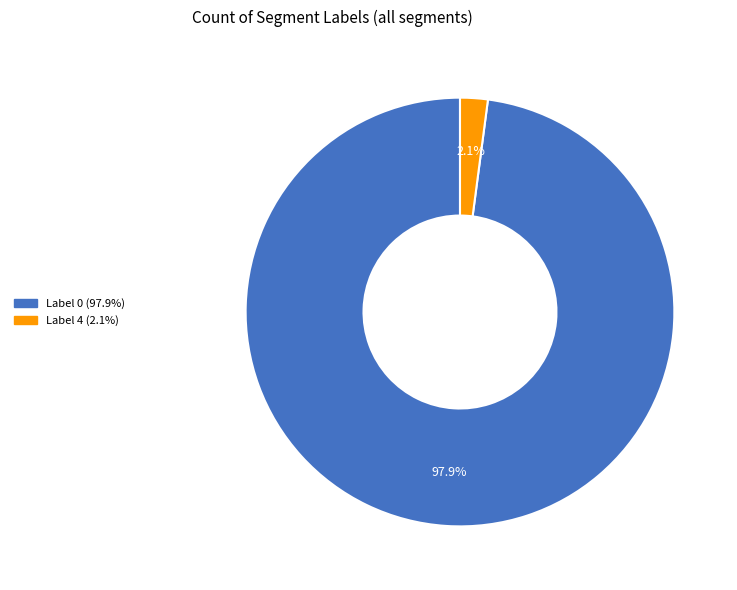

Does any single category account for the majority?

Yes